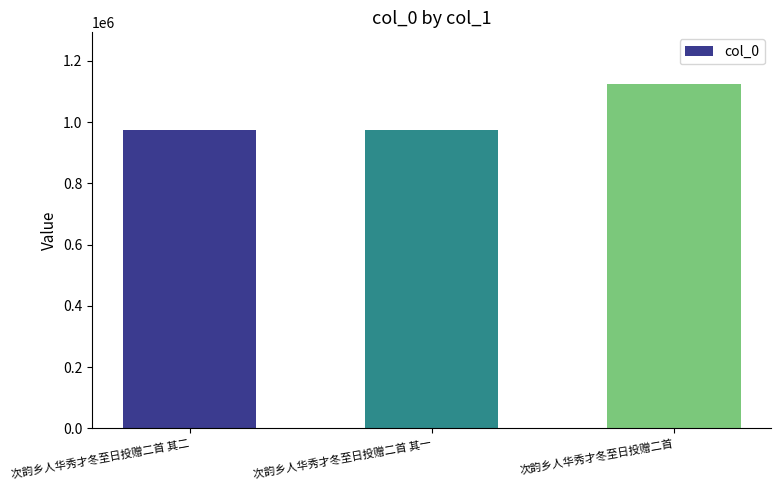

What is the difference between the maximum and second lowest values?

149176